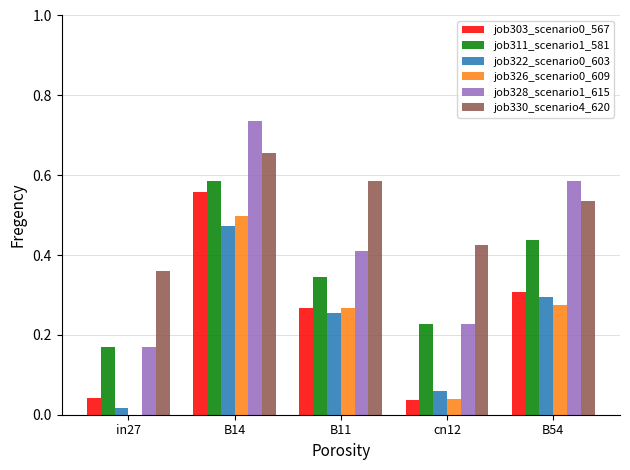

True or false: job328_scenario1_615 has a value of 0.1 at in27.

False